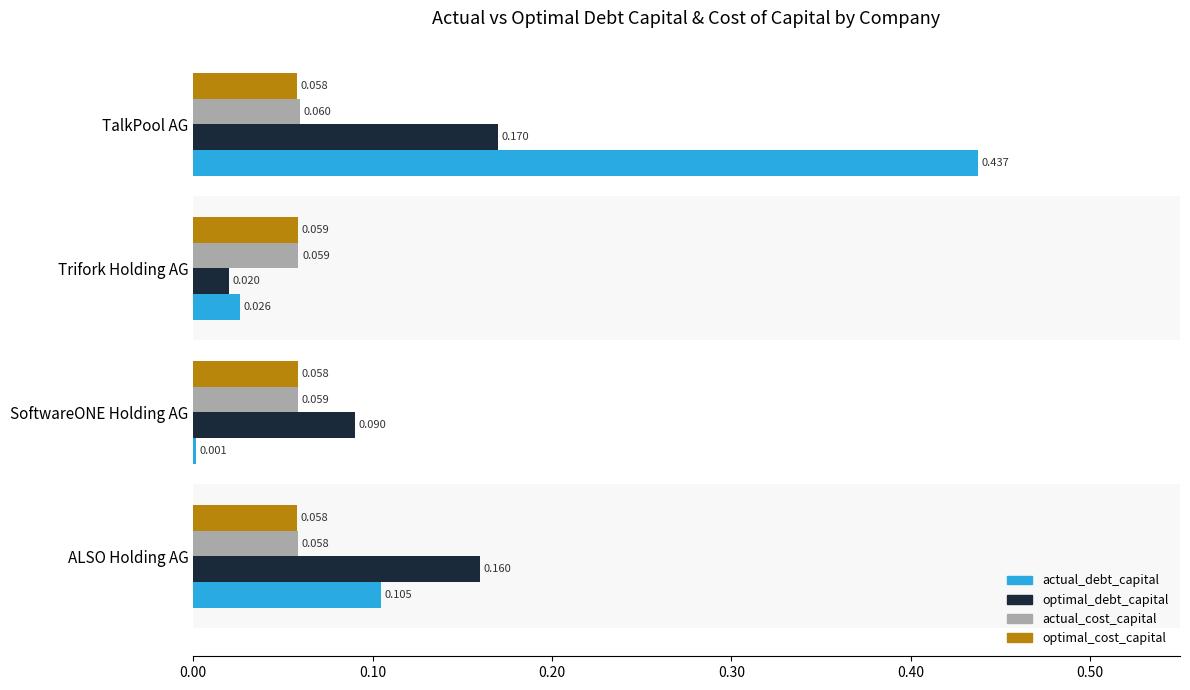

Is the value of actual_debt_capital at ALSO Holding AG greater than the value of actual_cost_capital at SoftwareONE Holding AG?

Yes